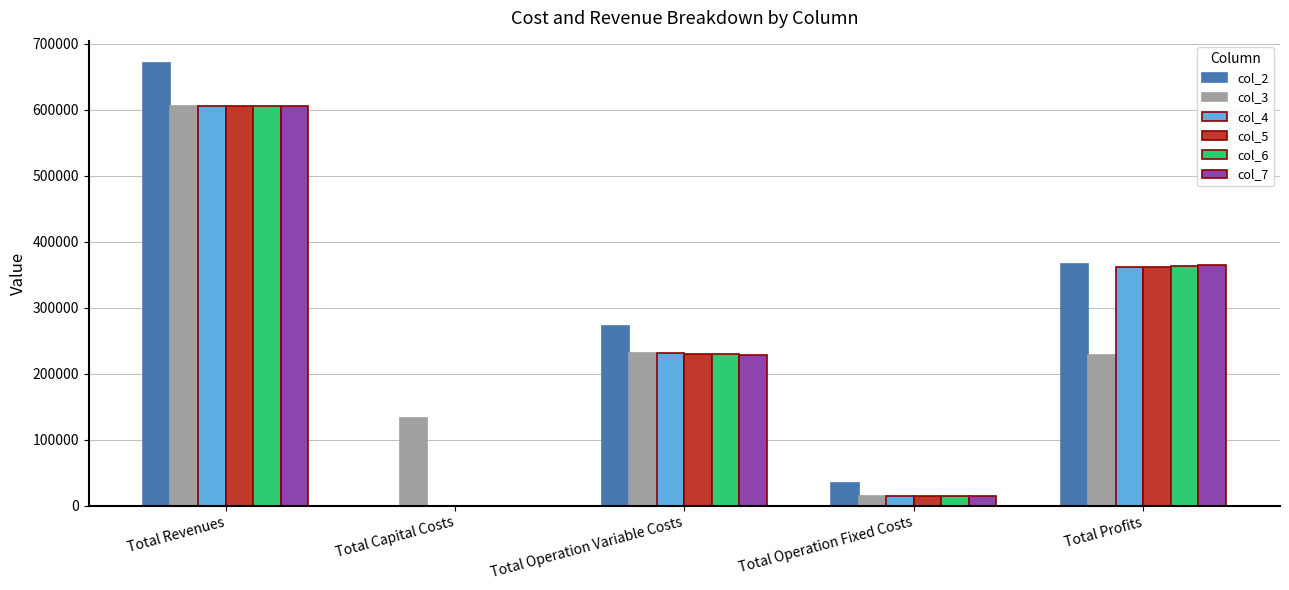

Which series has the largest total across all categories?

col_2